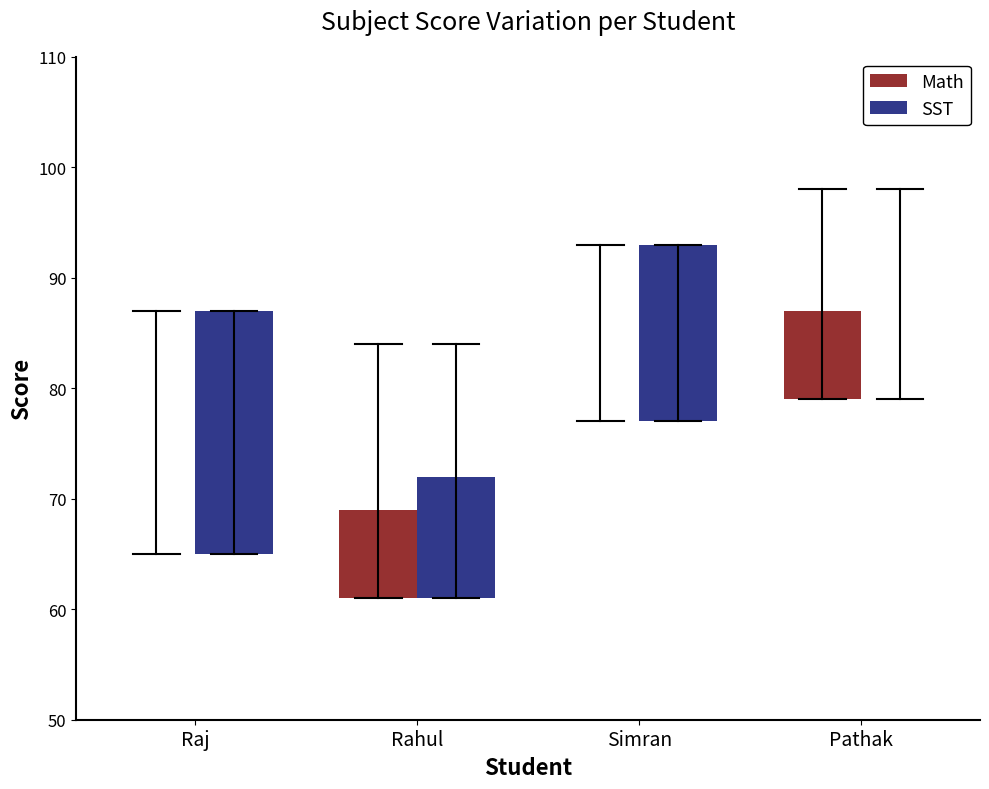

Which series changed the most between Raj and Pathak?

SST